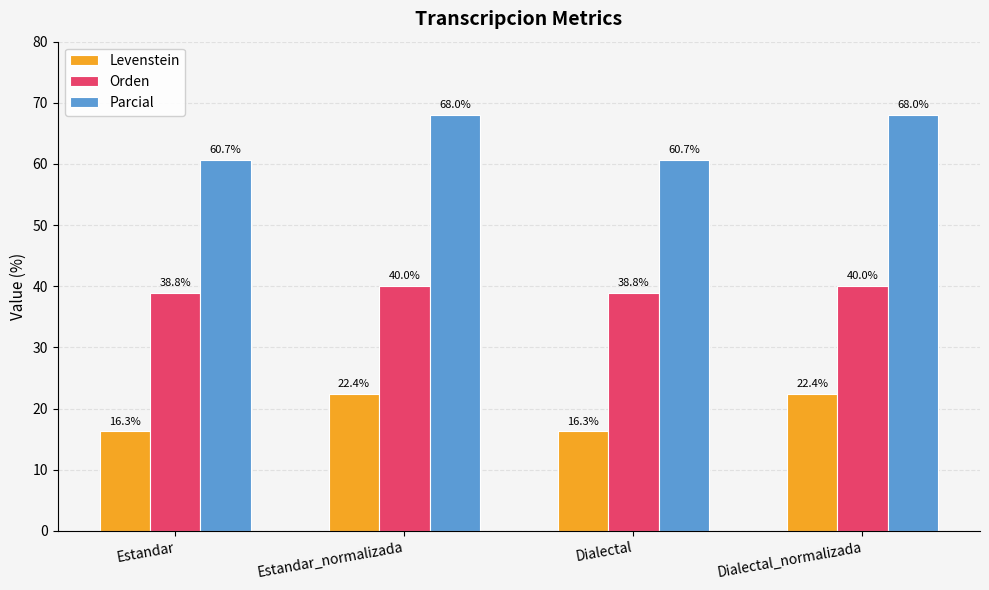

What is the difference between the highest and lowest values at Estandar_normalizada?

45.6